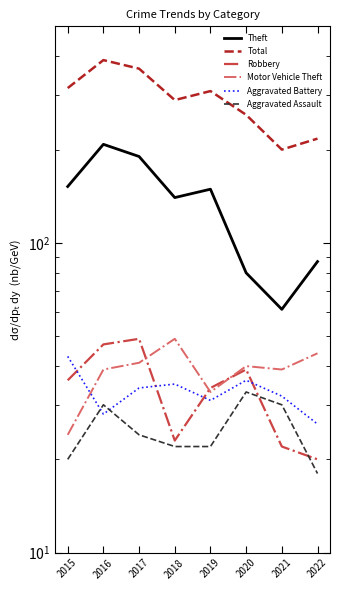

What is the total value across all series at 2018?

558